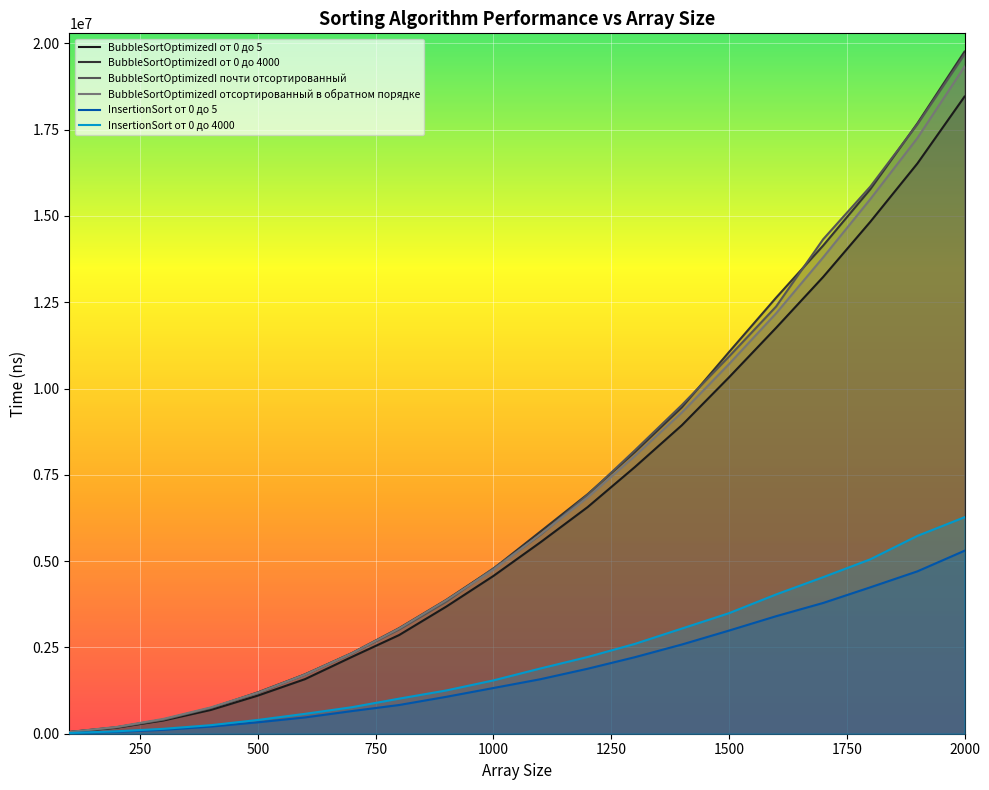

What is the greatest value displayed?

19761440